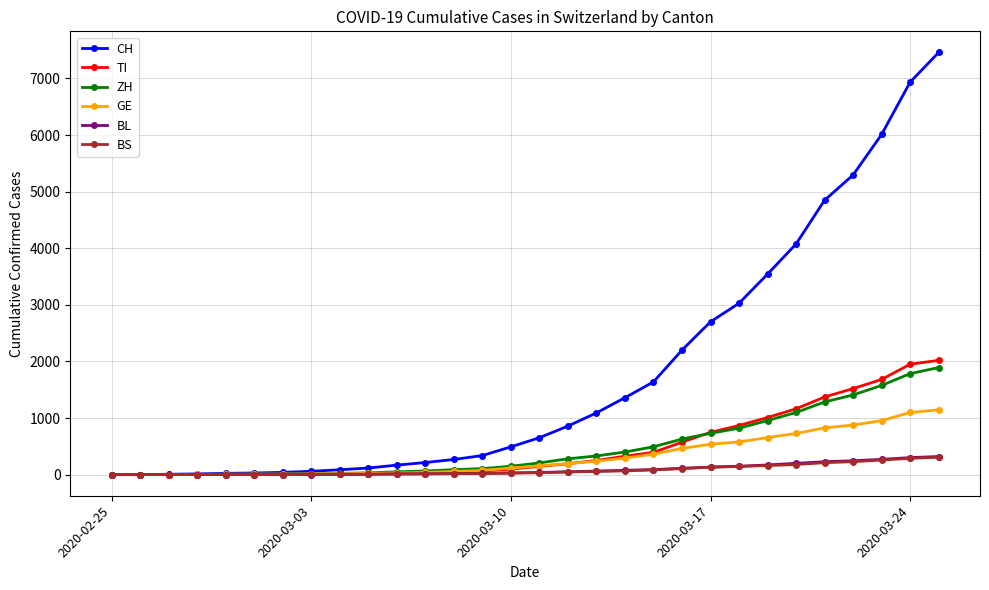

At how many categories does at least one series exceed 2767?

8